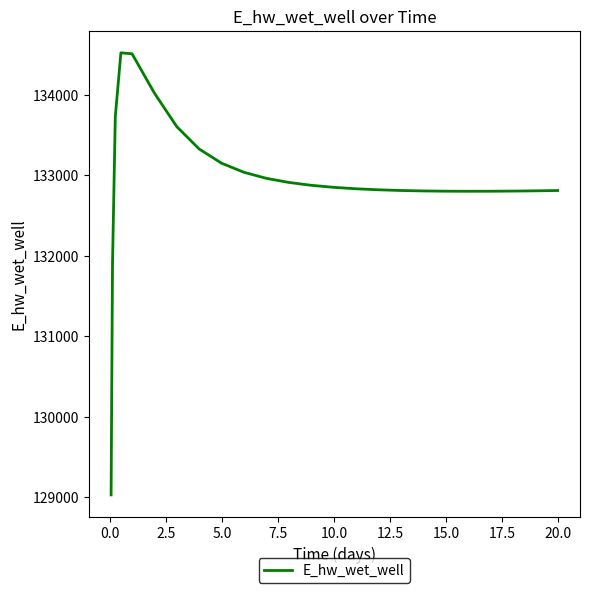

What is the greatest value displayed?

134519.1